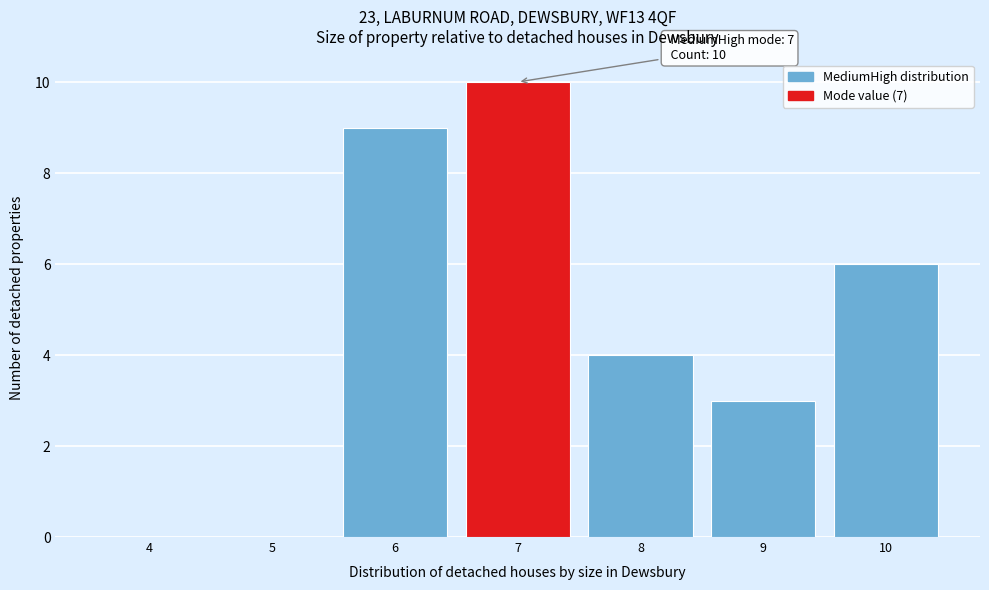

What is the sum of all values?

32